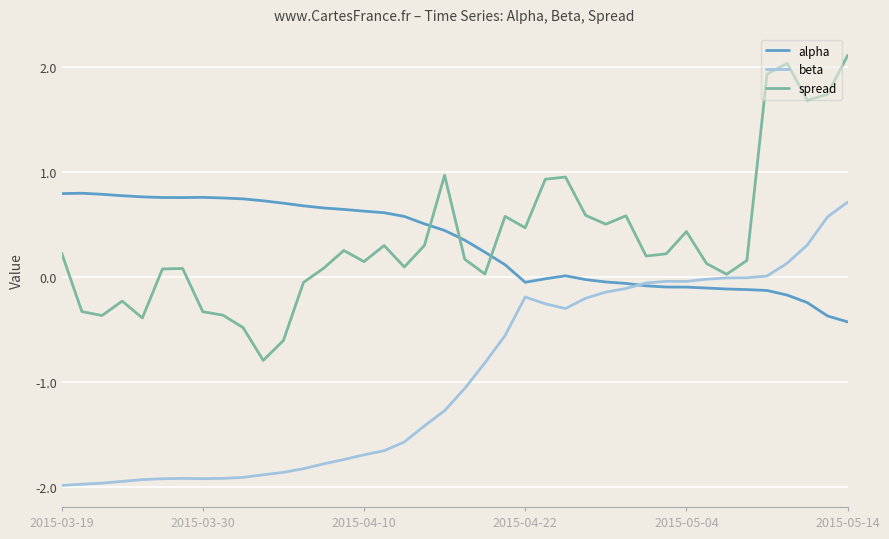

Which series has the largest range (max minus min)?

spread